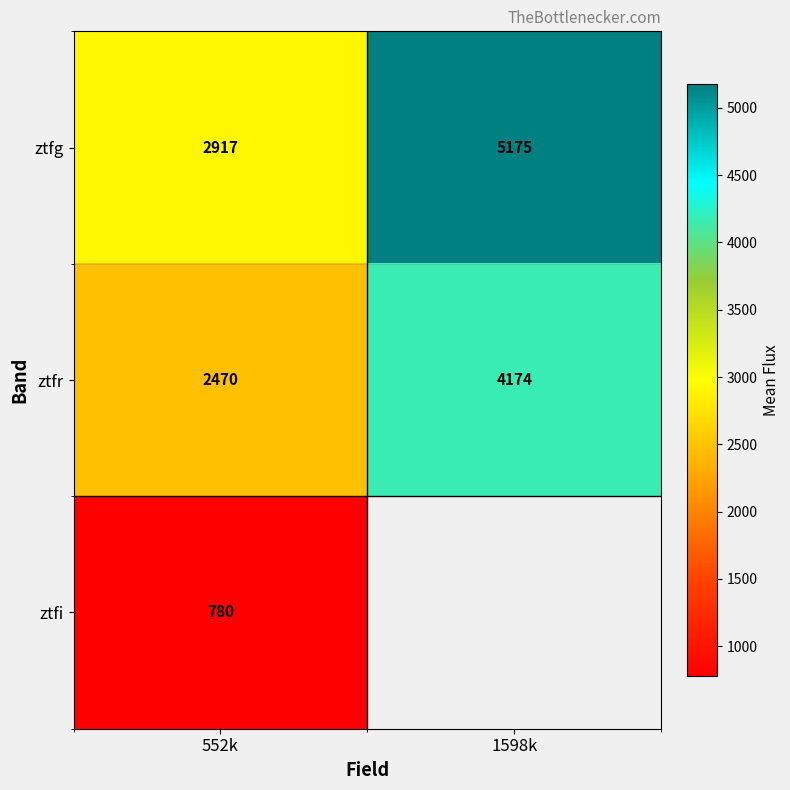

At 552k, list the series in order from largest to smallest.

ztfg, ztfr, ztfi